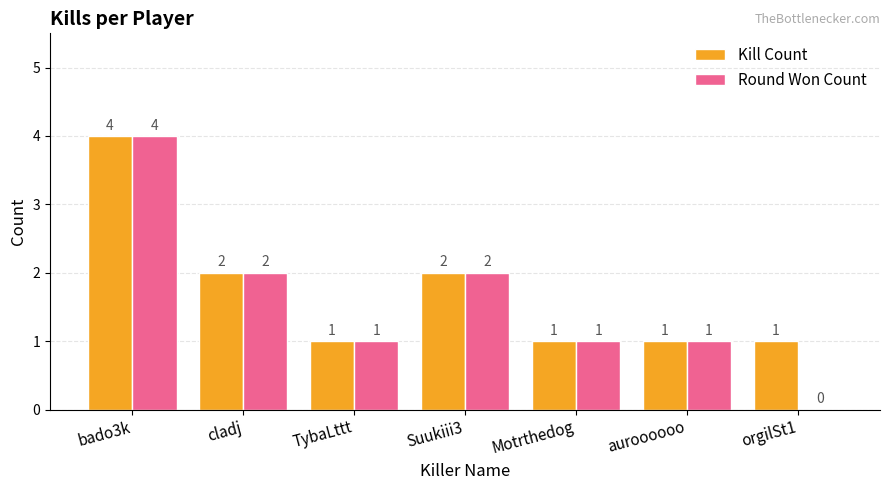

At which category is the sum across all series the highest?

bado3k